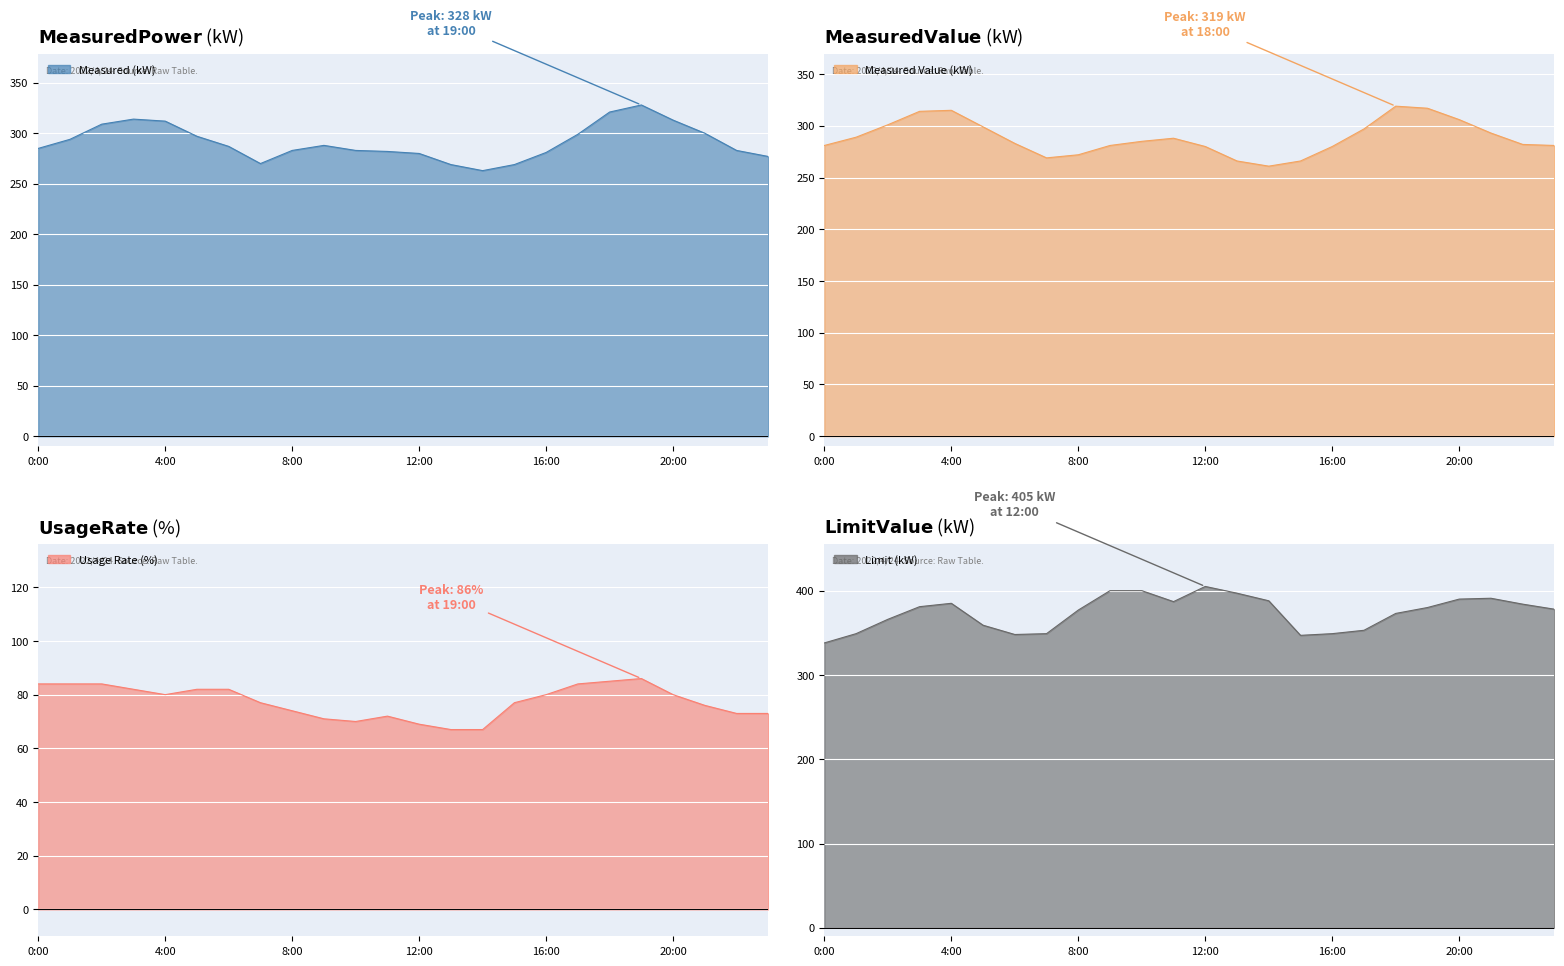

At how many categories does at least one series exceed 114?

24